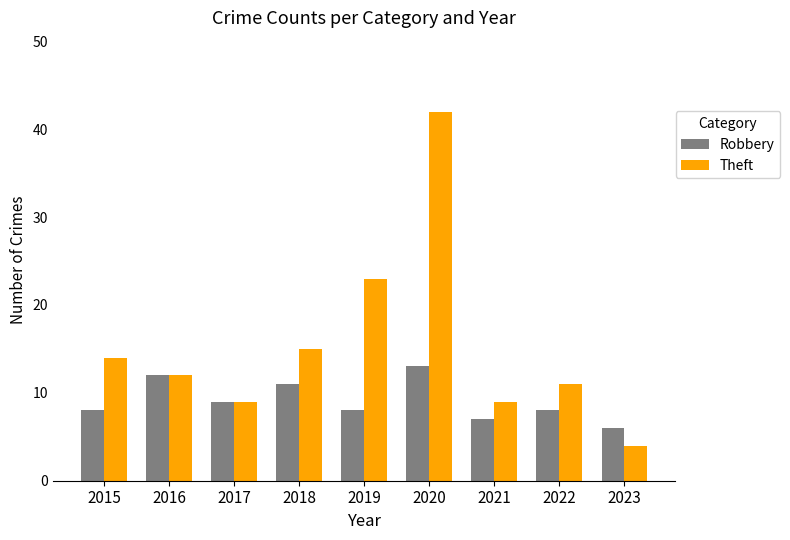

What are all the series names shown in the legend?

Robbery, Theft